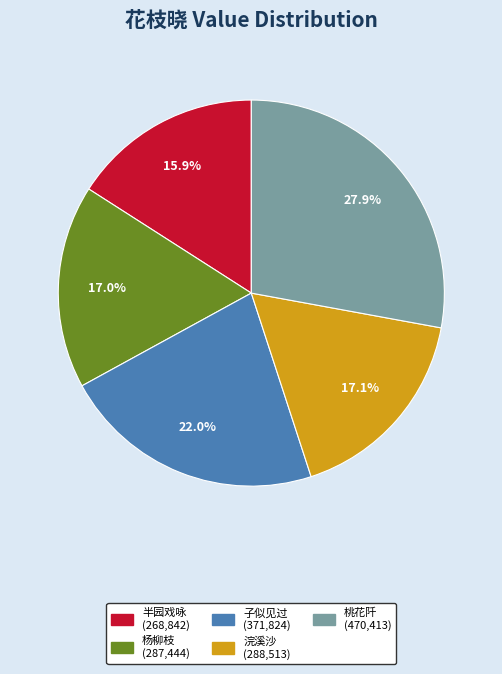

Is there any slice that represents more than half of the pie?

No